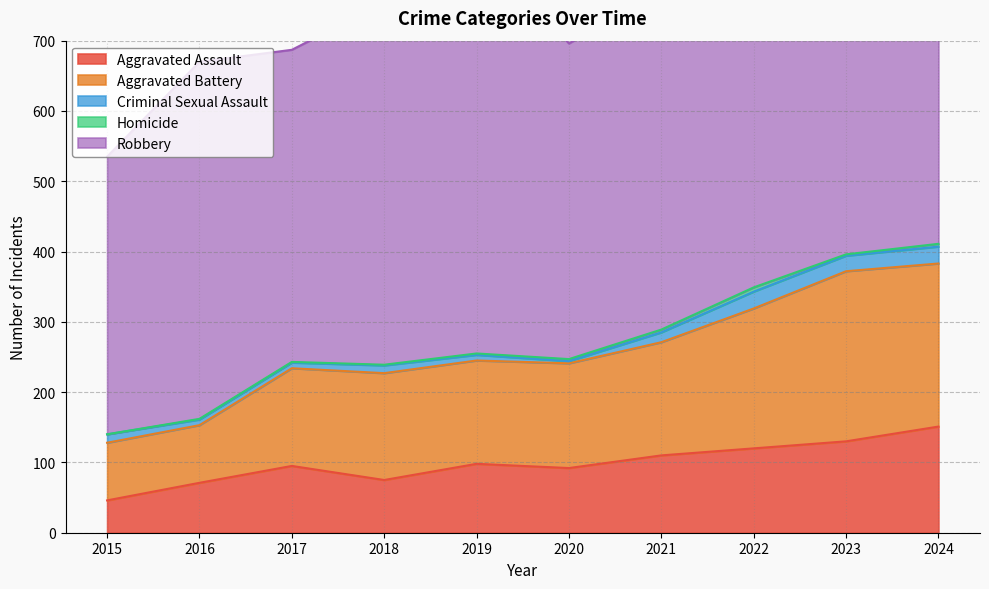

Does the chart display data point markers on the line(s)?

No